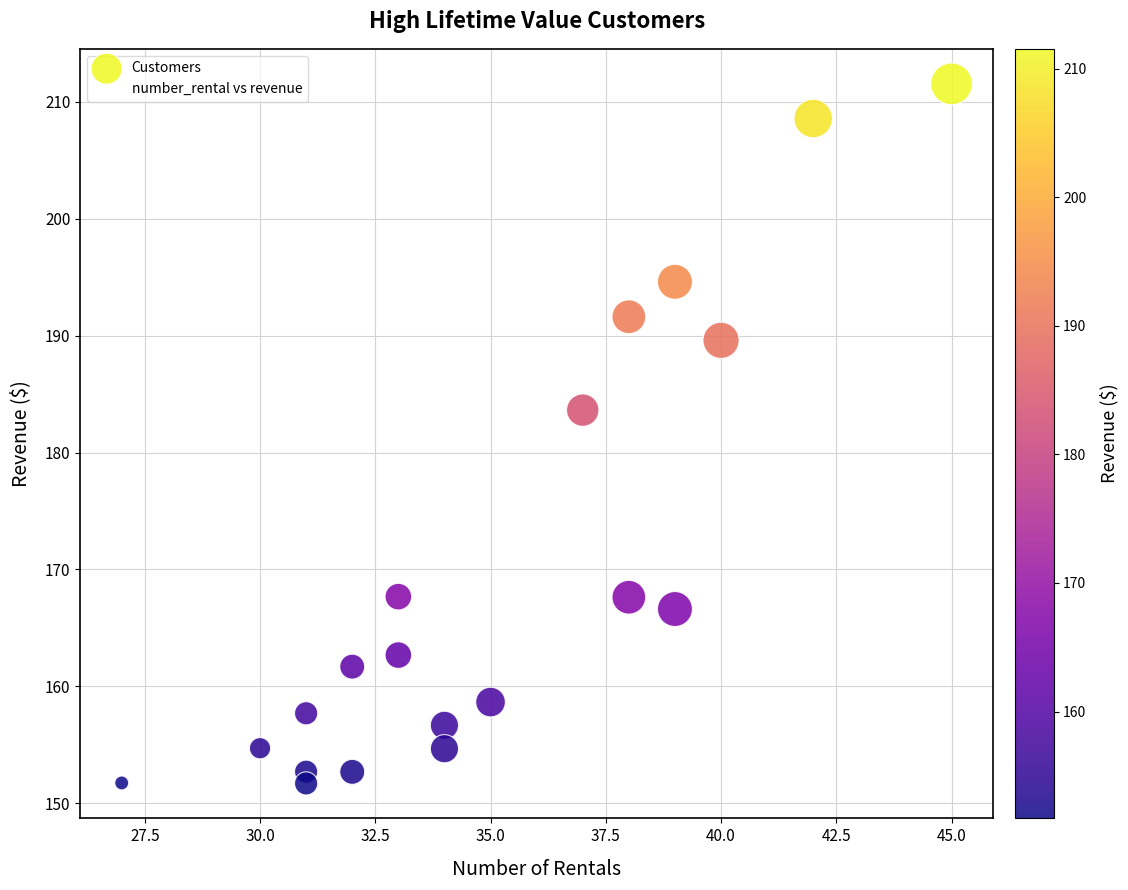

What is the range of X values (max minus min)?

18.0